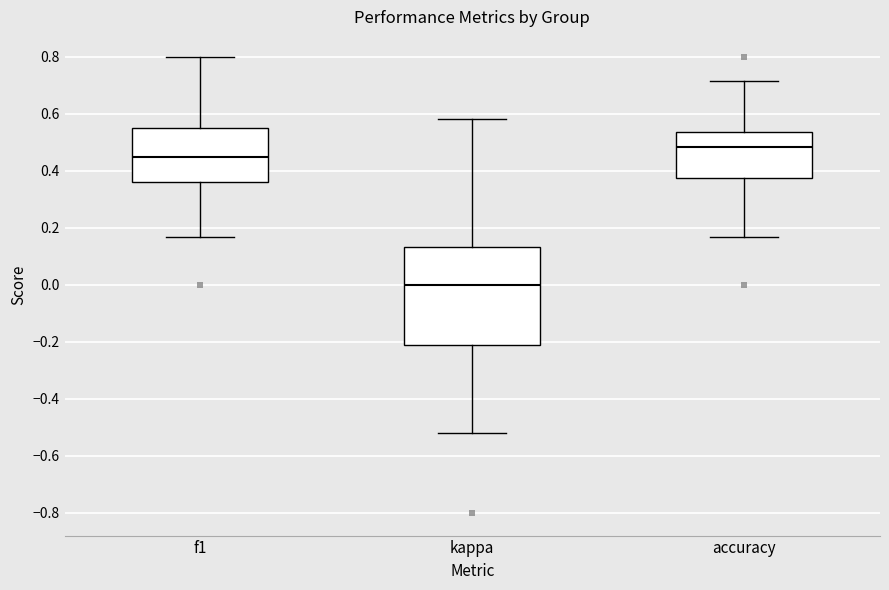

Which box's median line is the lowest?

kappa